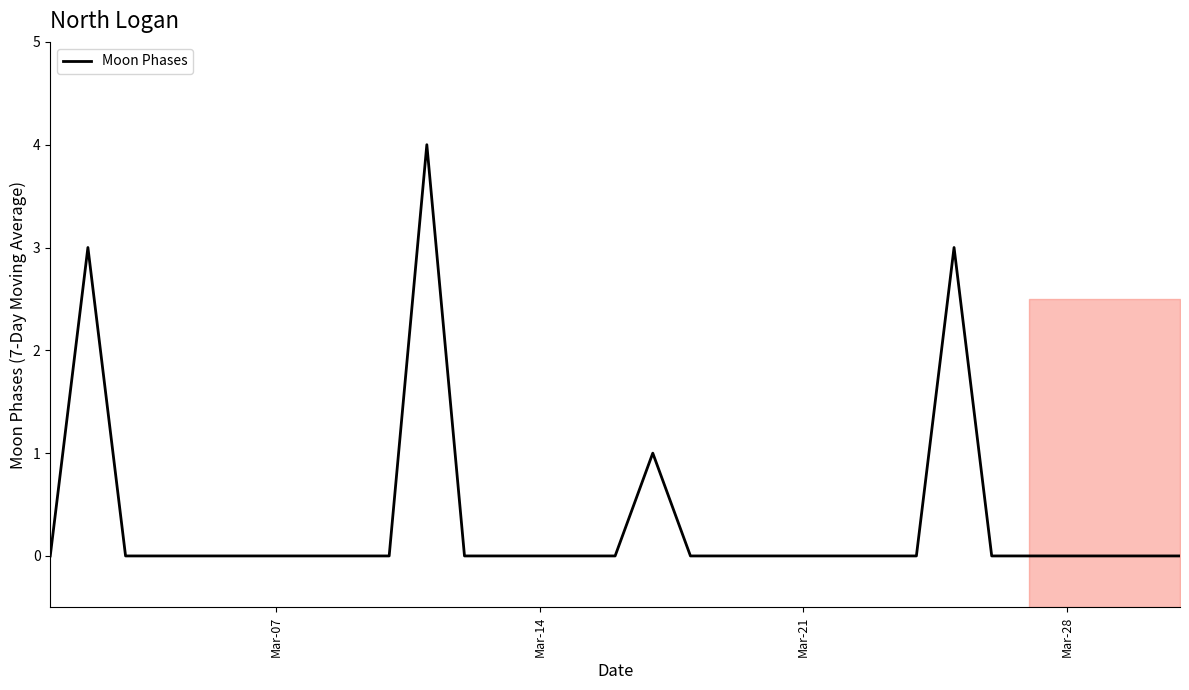

What is the maximum value for Moon Phases?

4